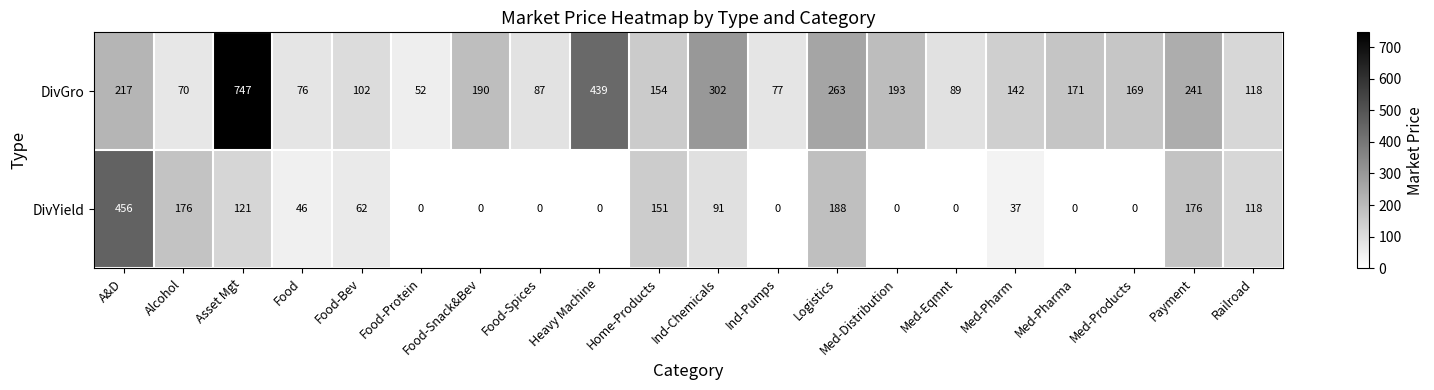

At Food-Snack&Bev, list the series in order from smallest to largest.

DivYield, DivGro